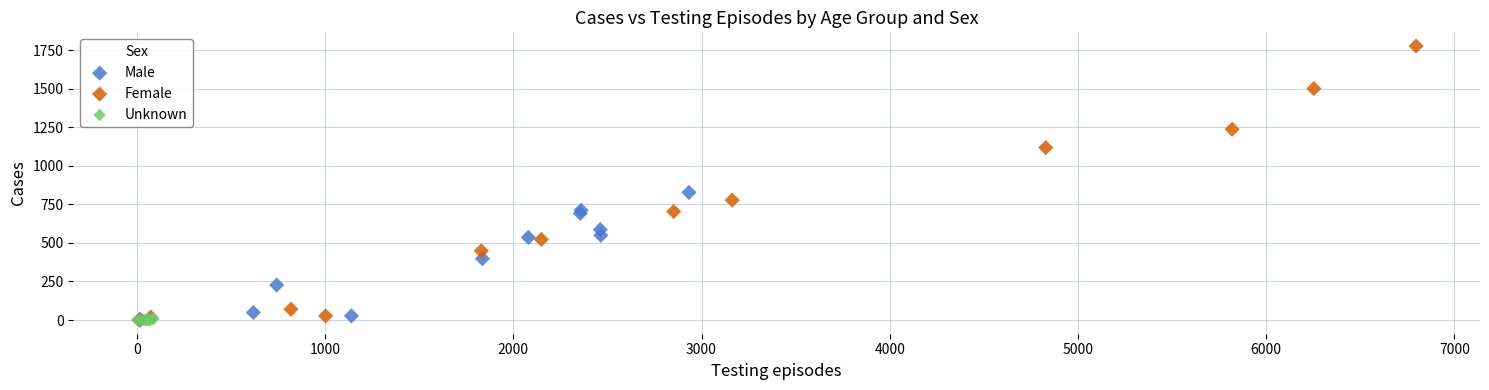

Which series has the largest Y range (max minus min)?

Female